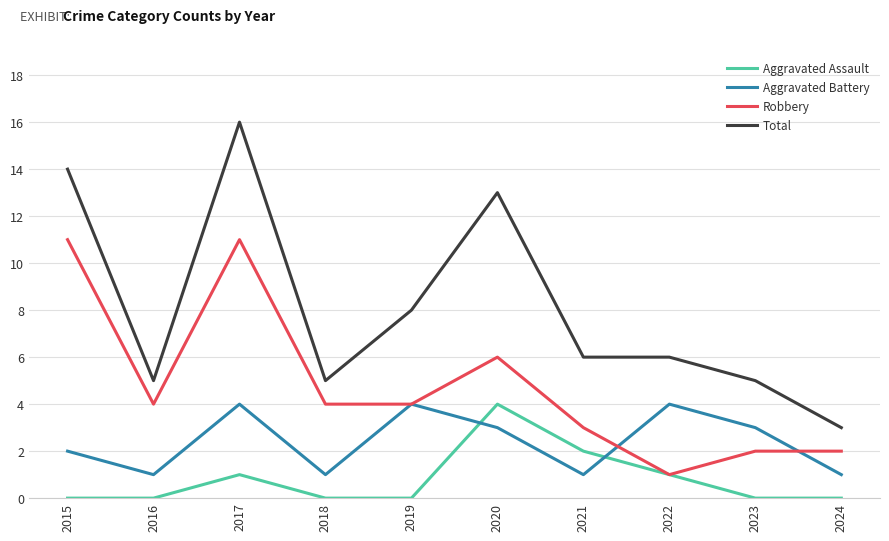

What value does the Total series have at 2021, to the nearest 5?

5